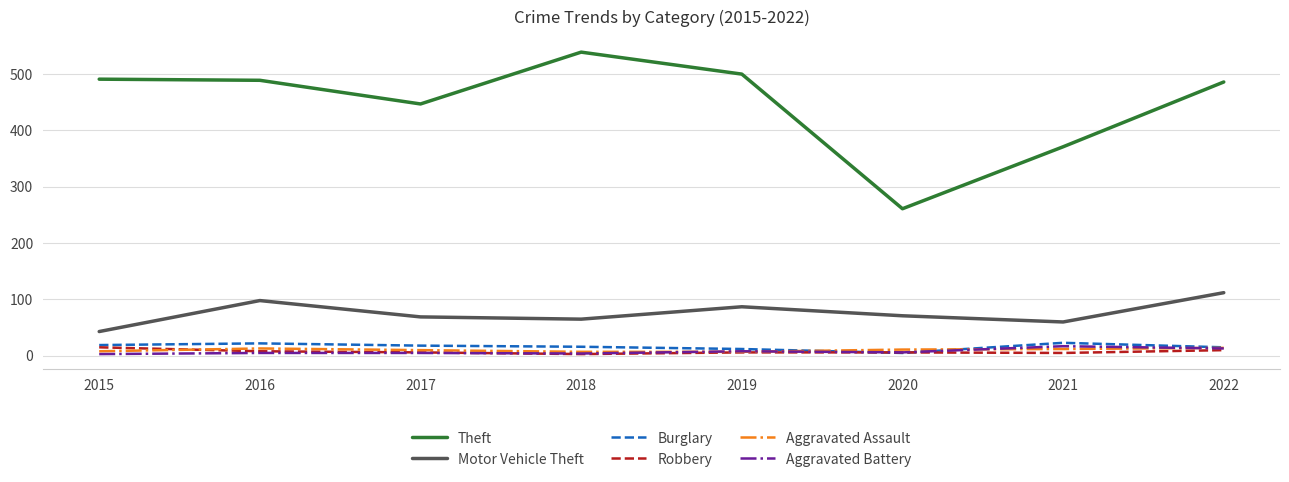

Which series has the largest total across all categories?

Theft